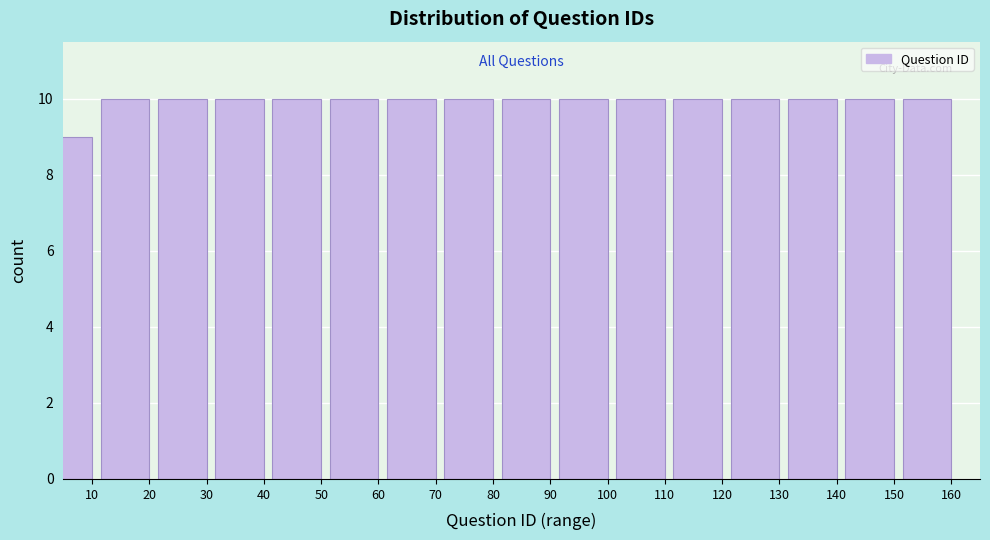

Reading left to right, list all the values displayed in this chart.

9	10	10	10	10	10	10	10	10	10	10	10	10	10	10	10